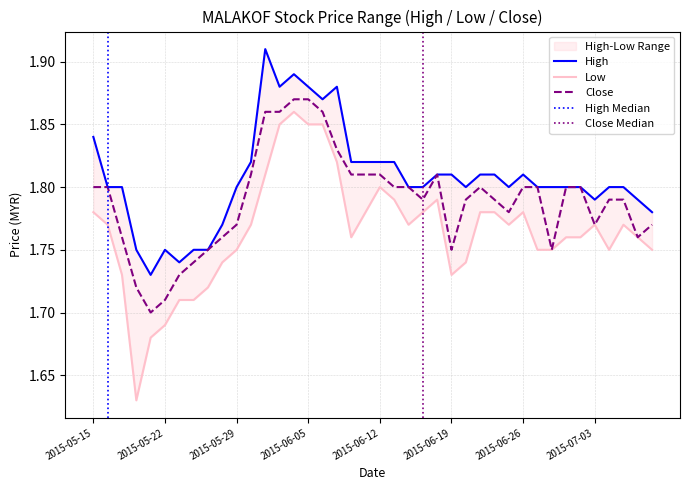

What is the average value of the close series?

1.8